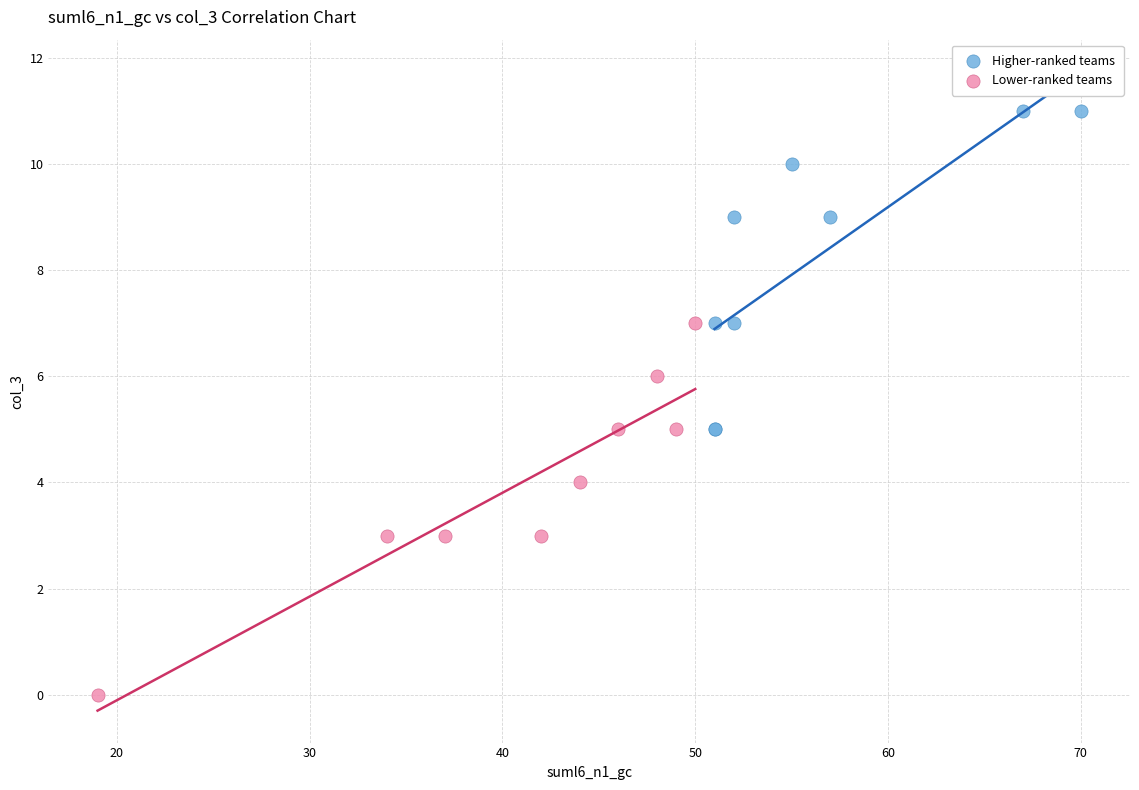

Which series reaches the minimum Y coordinate?

Lower-ranked teams